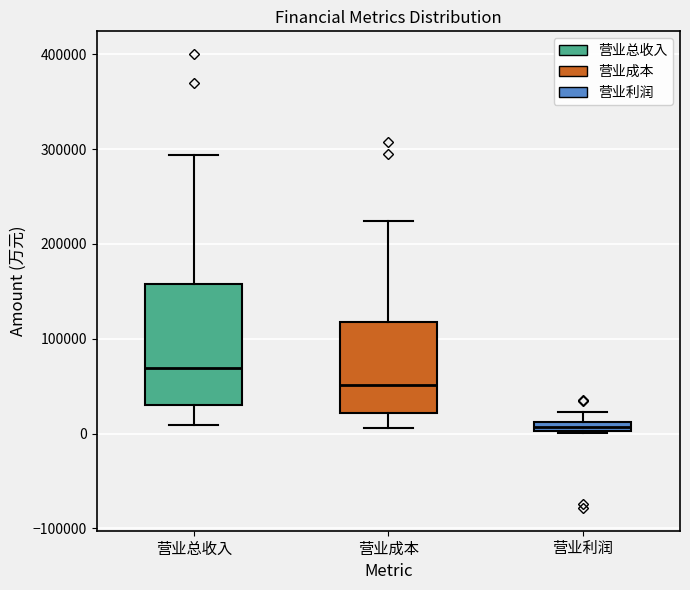

Where is the upper edge of the box for 营业利润 on the y-axis? The values are not printed on the chart, so give them approximately, as read against the axis.

10000